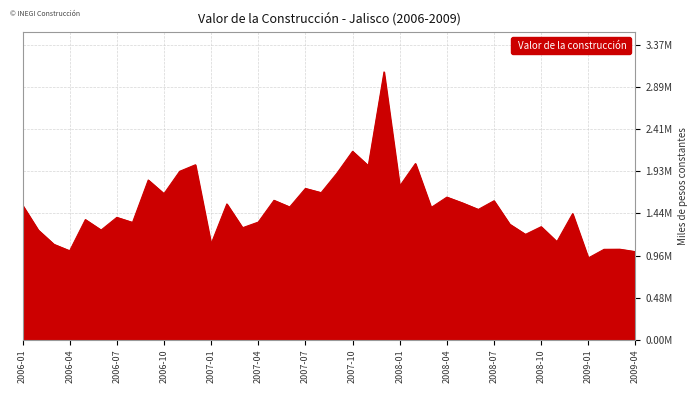

Does the chart display data point markers on the line(s)?

No